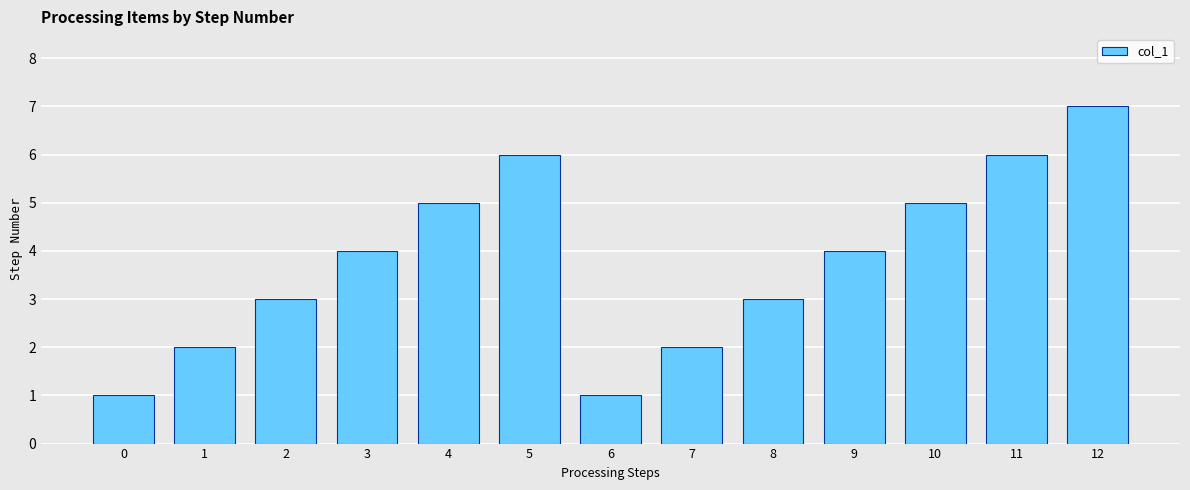

Approximately how many times larger is the value at 7 compared to 2?

0.7